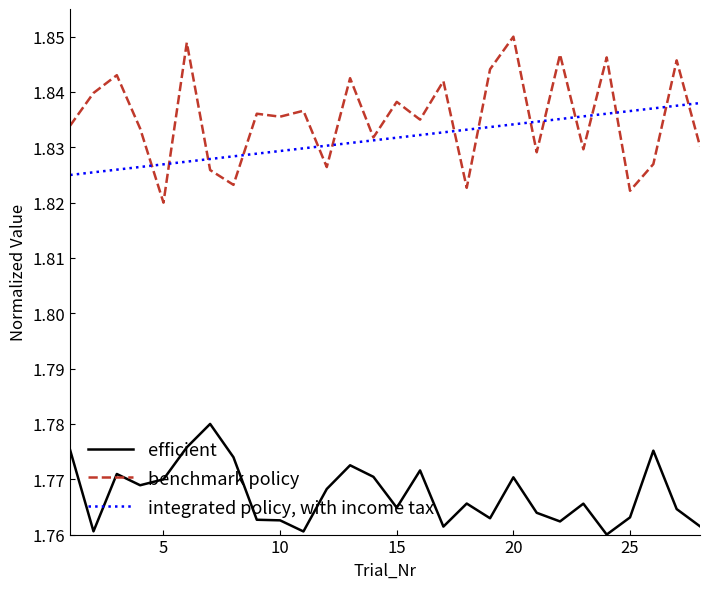

Does the chart display data point markers on the line(s)?

No